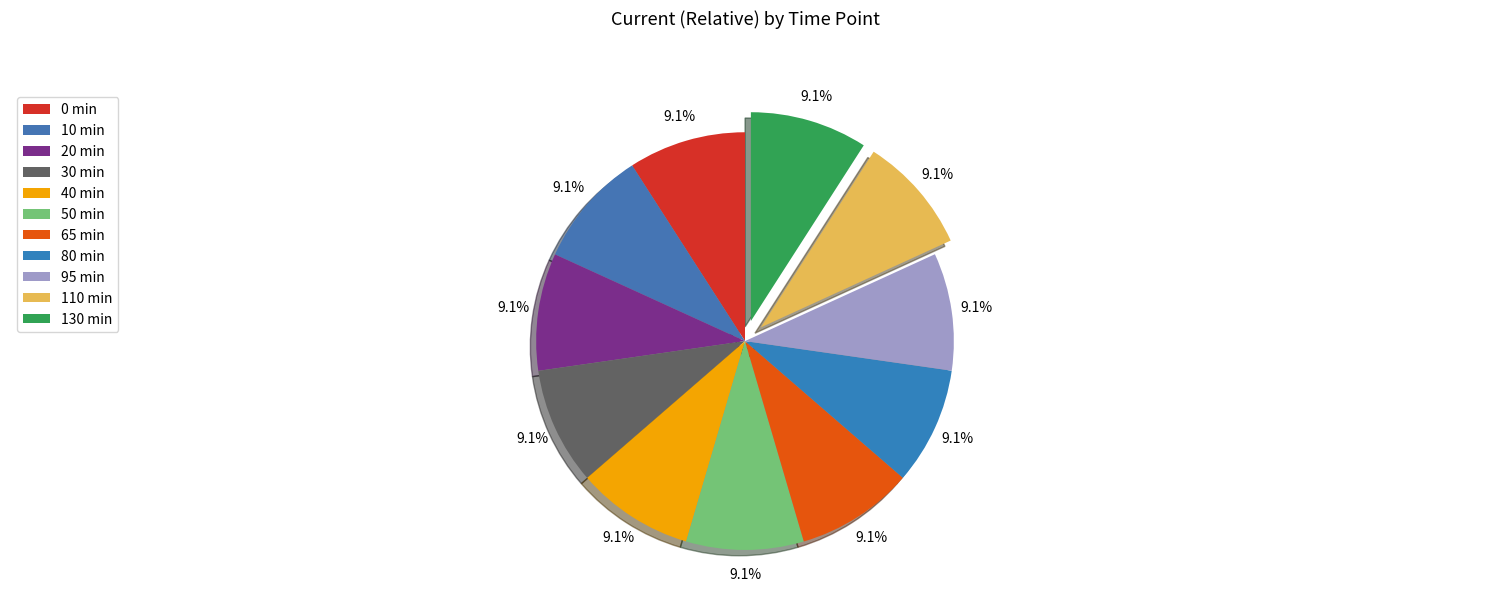

How many slices are in this pie chart?

11